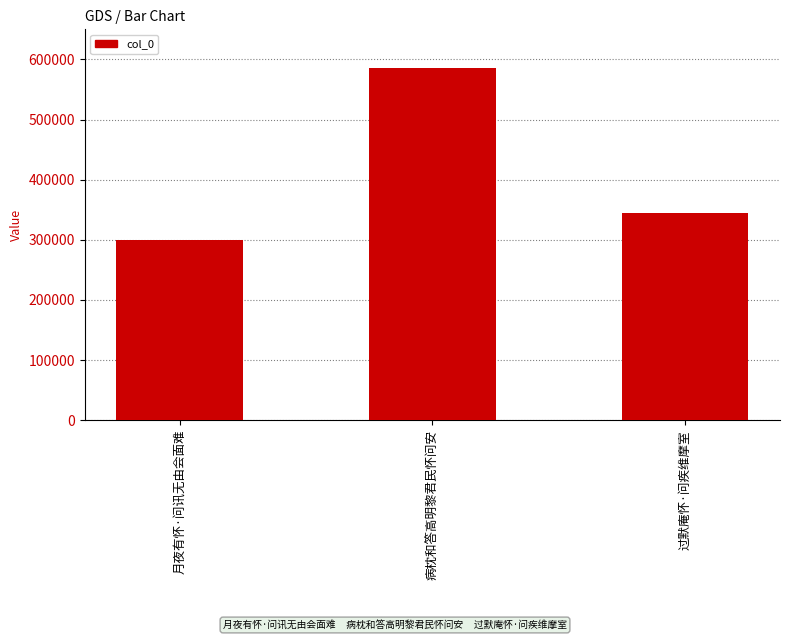

At which label is the value closest to 443215?

过默庵怀·问疾维摩室